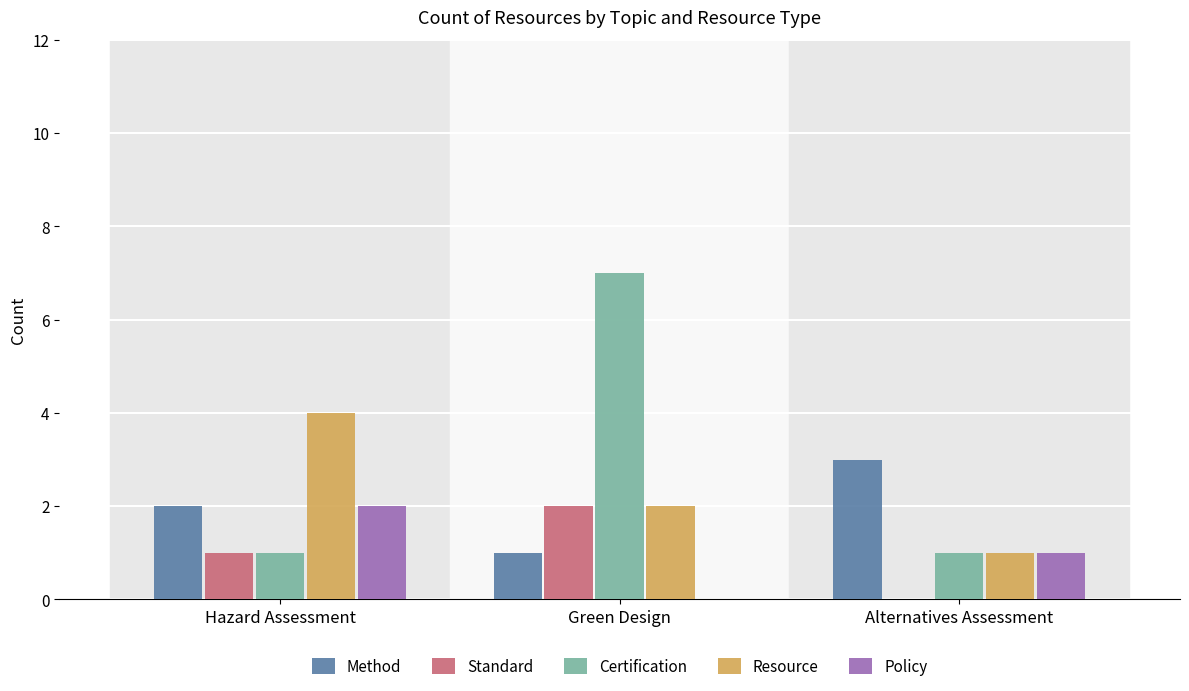

Between Green Design and Alternatives Assessment, which series saw the biggest shift?

Certification